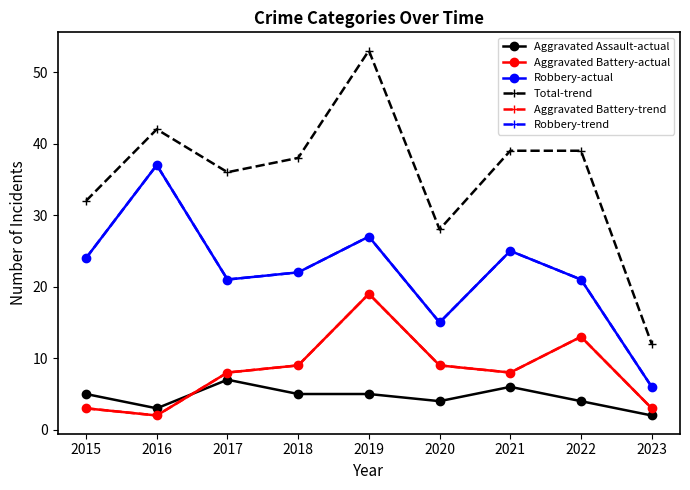

How many interior local valleys does the Robbery-trend series have?

2